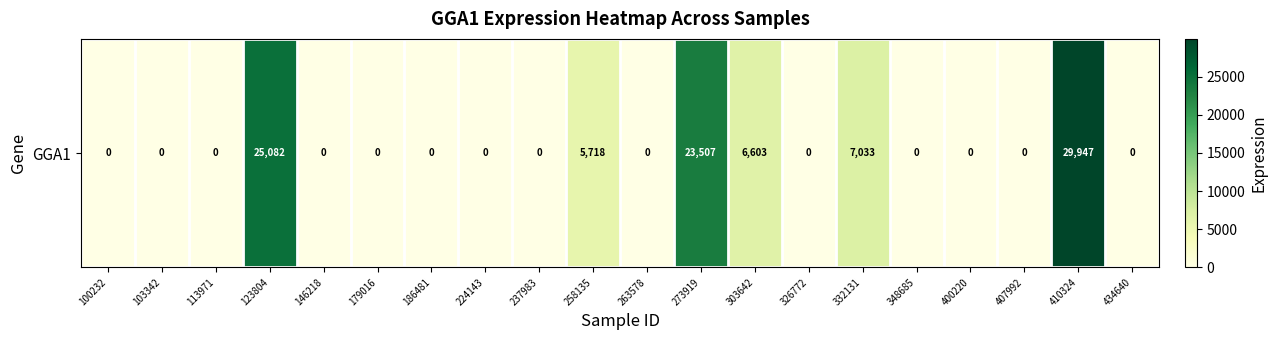

Which label corresponds to the largest value in the chart?

410324